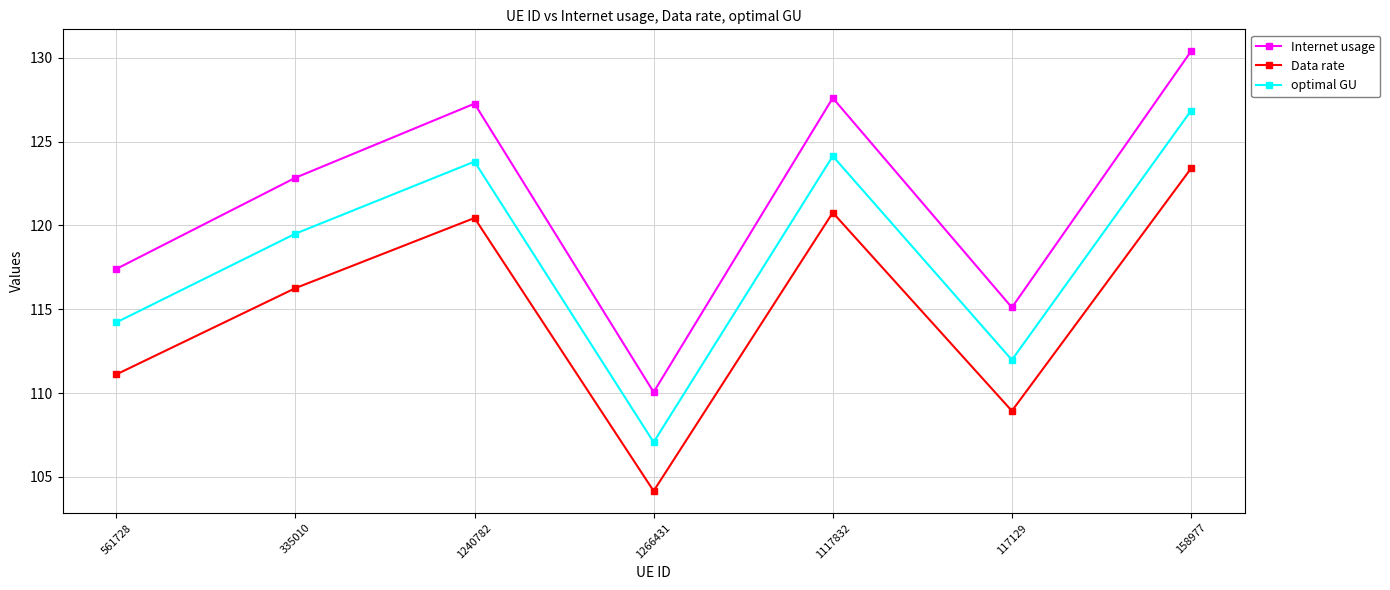

What is the average value of the optimal GU series?

118.2